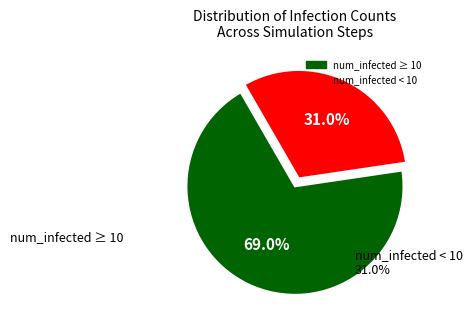

Is there a majority slice in this chart?

Yes